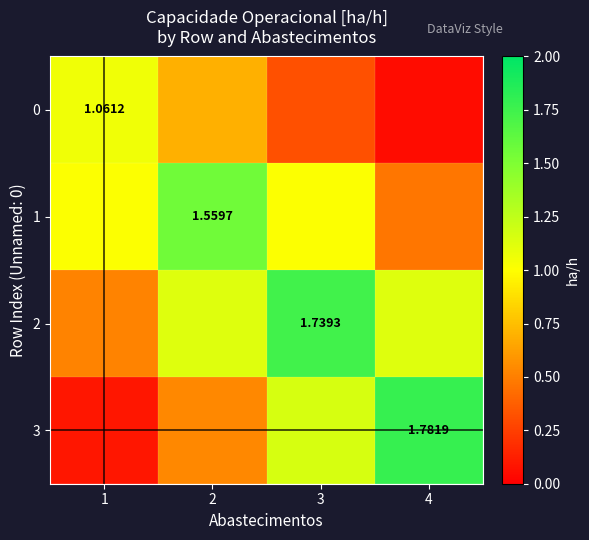

What is the total value across all series at 1?

2.7